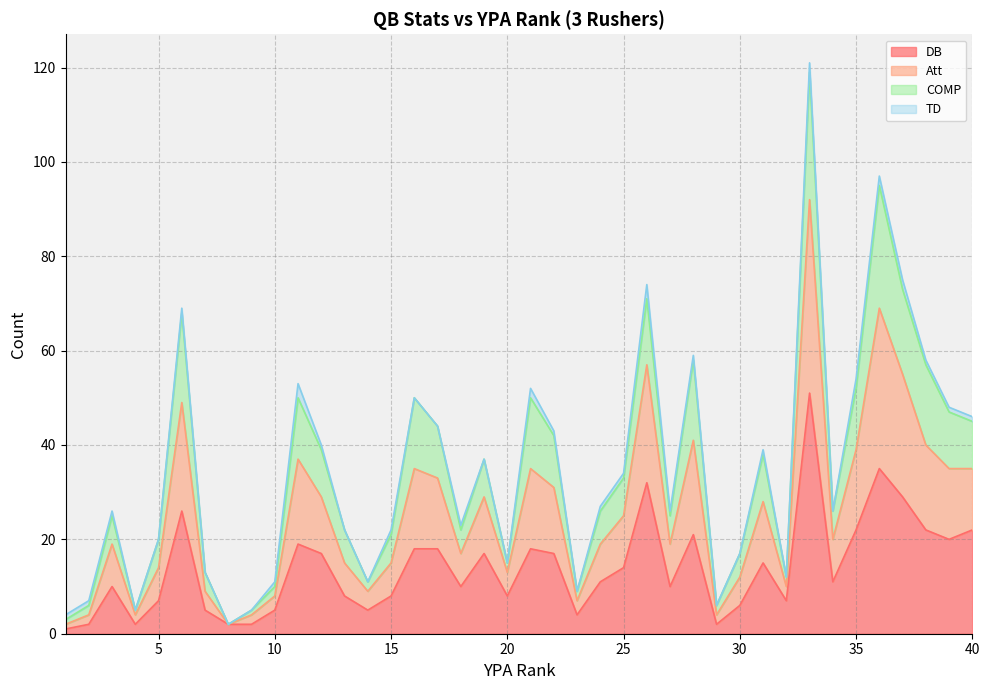

Which series has the largest total across all categories?

Att